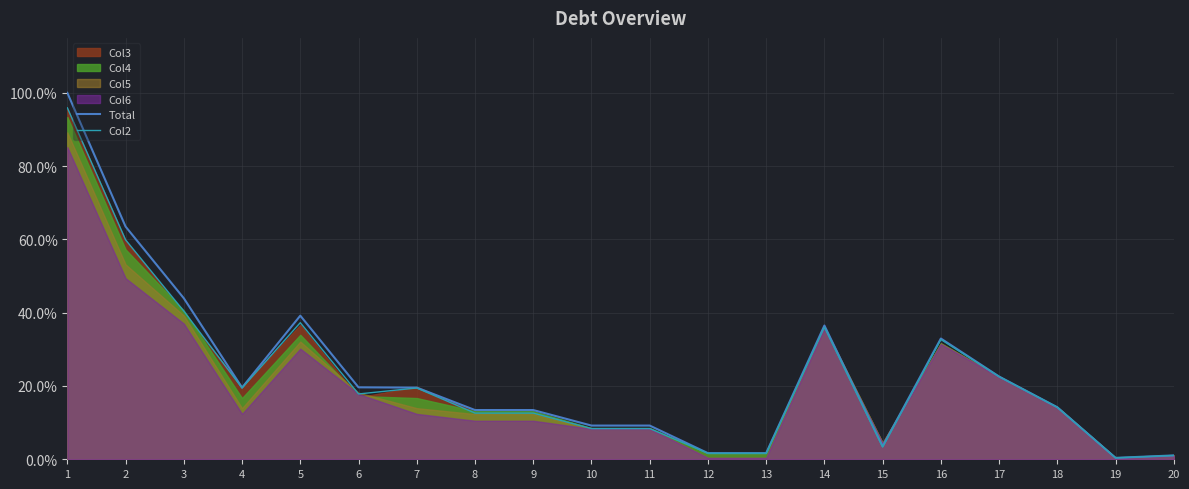

True or false: Total and Col2 intersect in this chart.

False